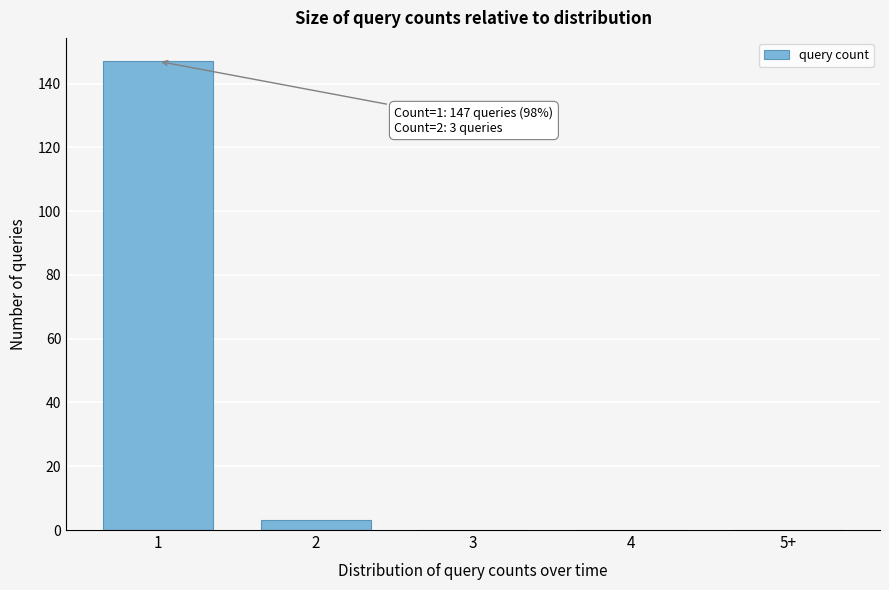

Reading right to left, extract all data points from this chart.

5+=0	4=0	3=0	2=3	1=147